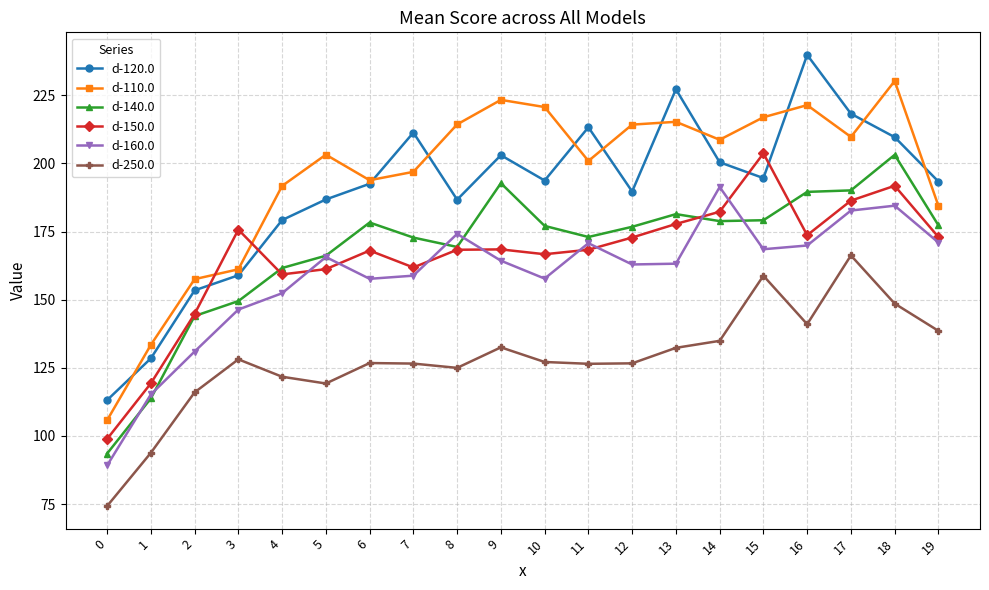

Which series has the largest total across all categories?

d-110.0